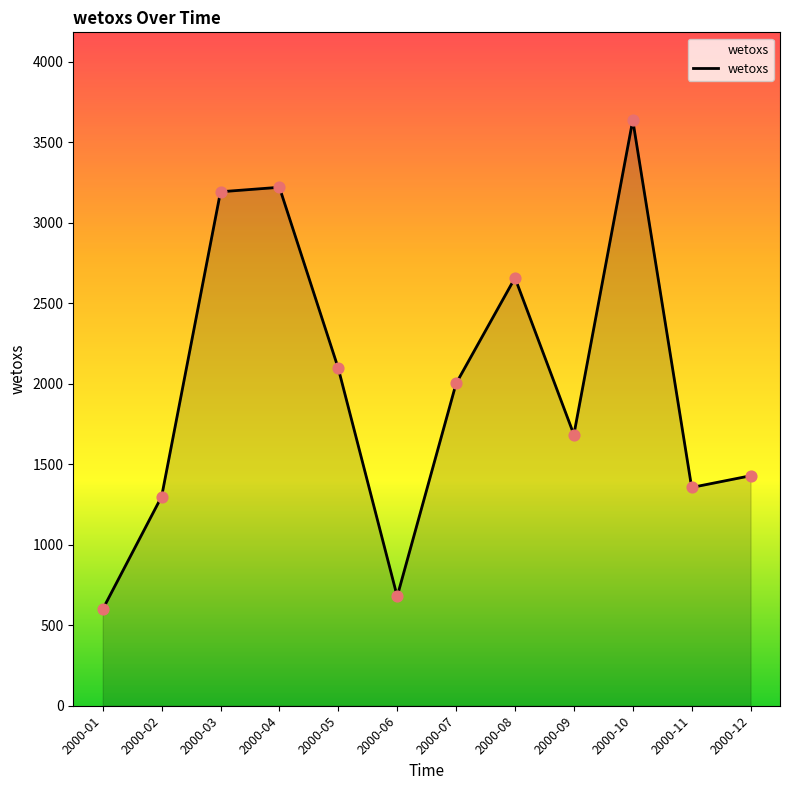

What is the change in value from 2000-09 to 2000-12?

-255.7